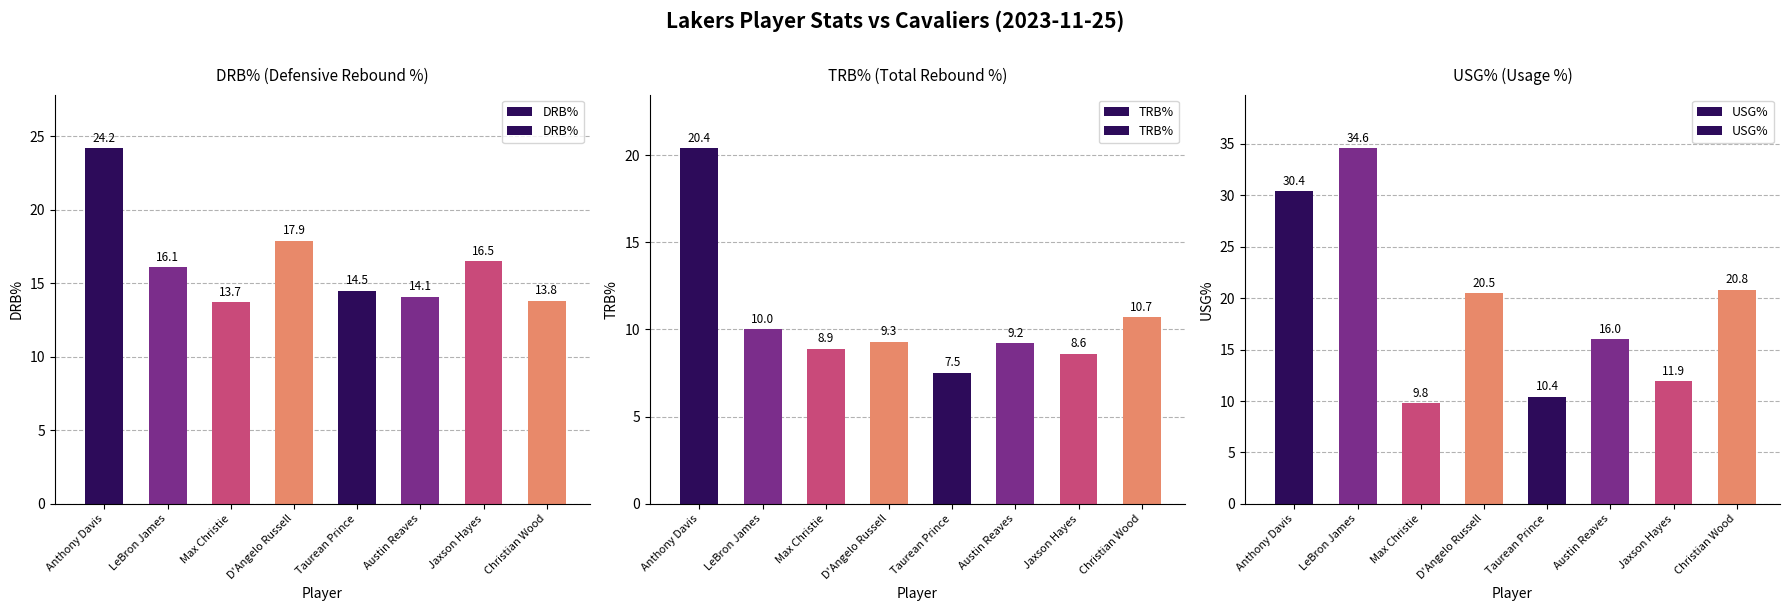

Which series changed the most between Taurean Prince and Jaxson Hayes?

DRB%